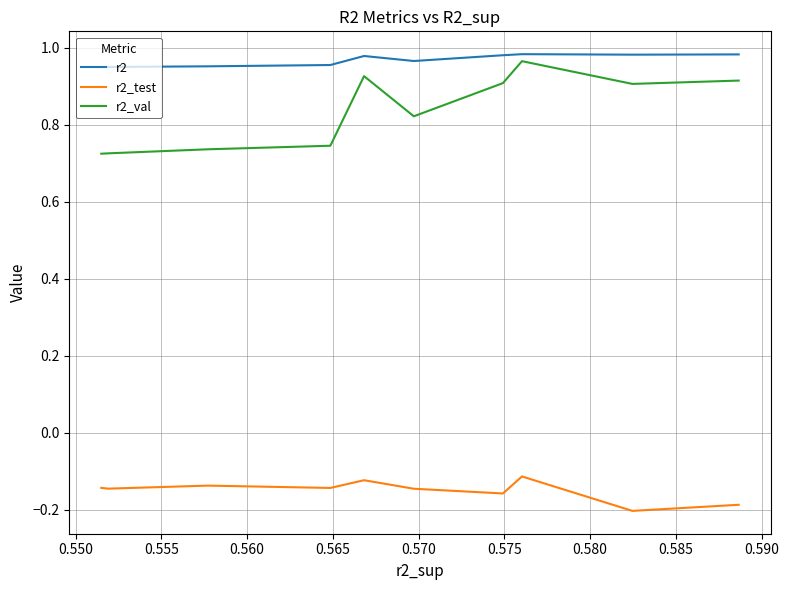

What is the average value of the r2 series?

1.0